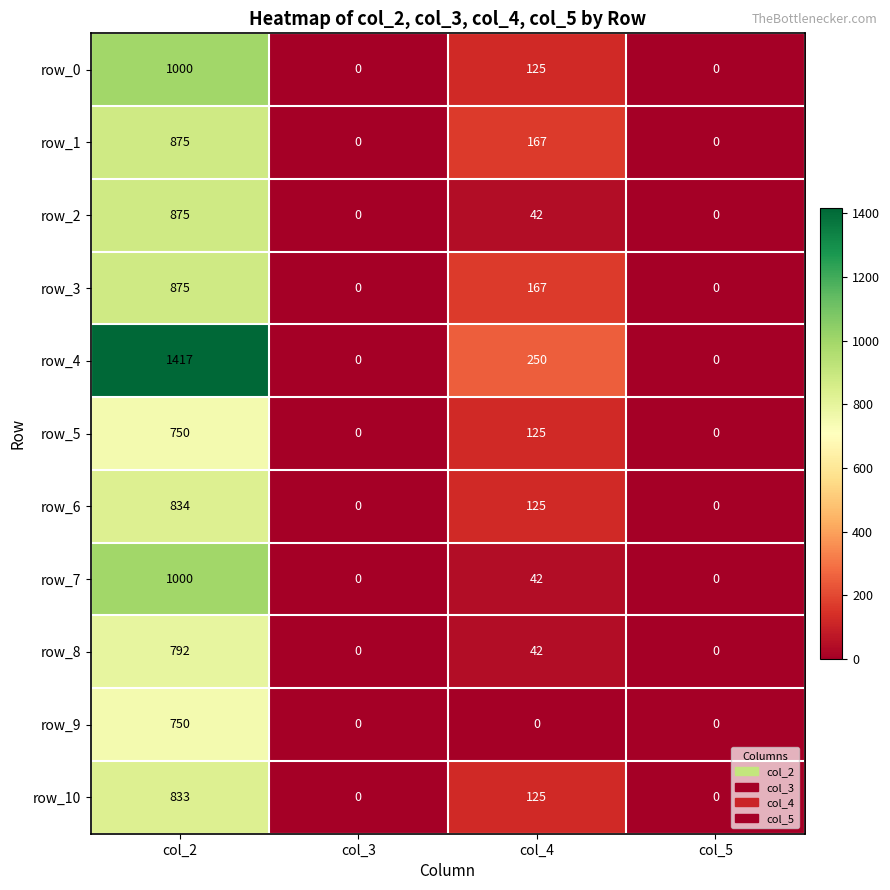

The value of row_3 at col_5 is 0. True or false?

True